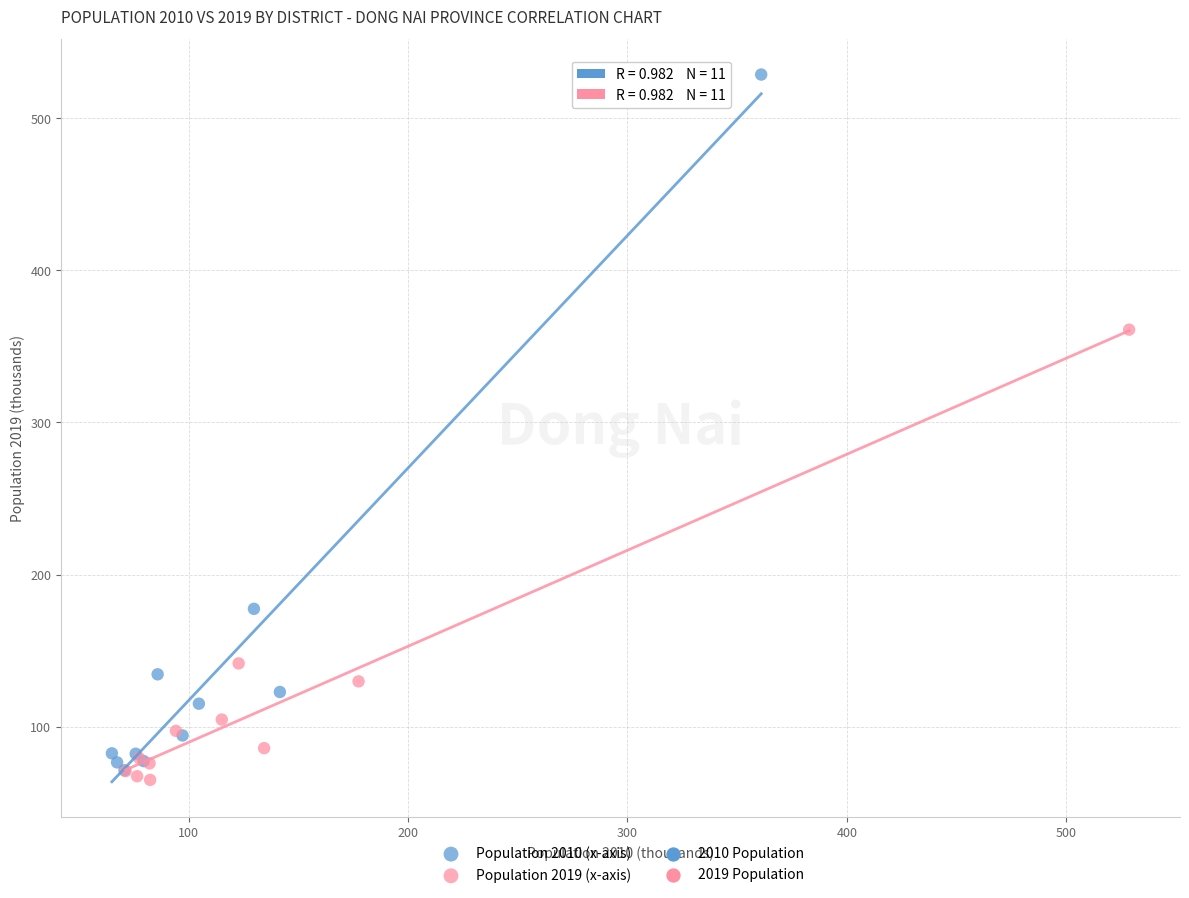

Which series reaches the maximum Y coordinate?

Population 2010 (x-axis)